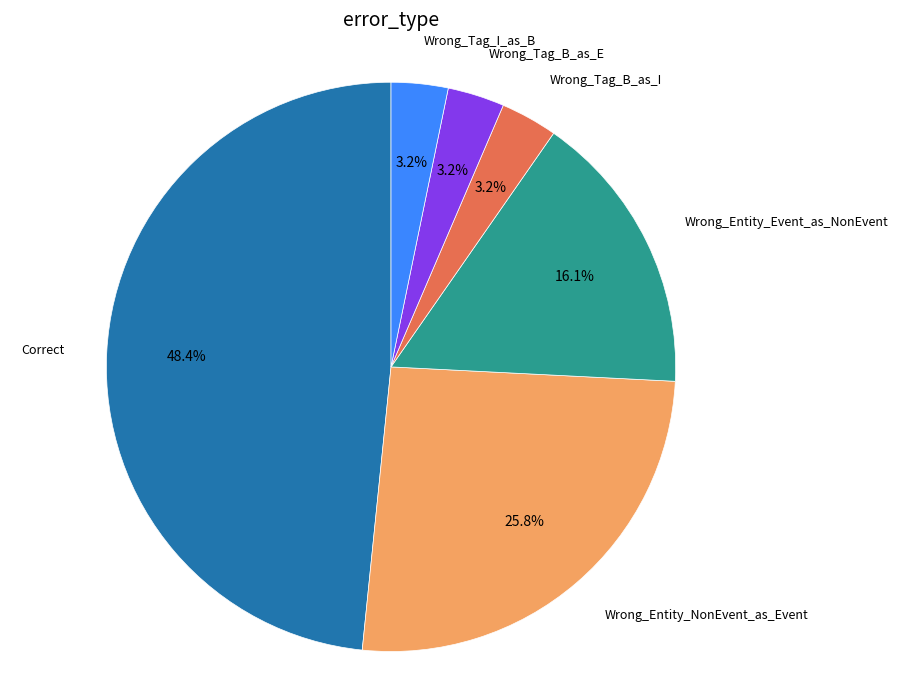

The Wrong_Tag_I_as_B slice represents 3% of the pie. True or false?

True